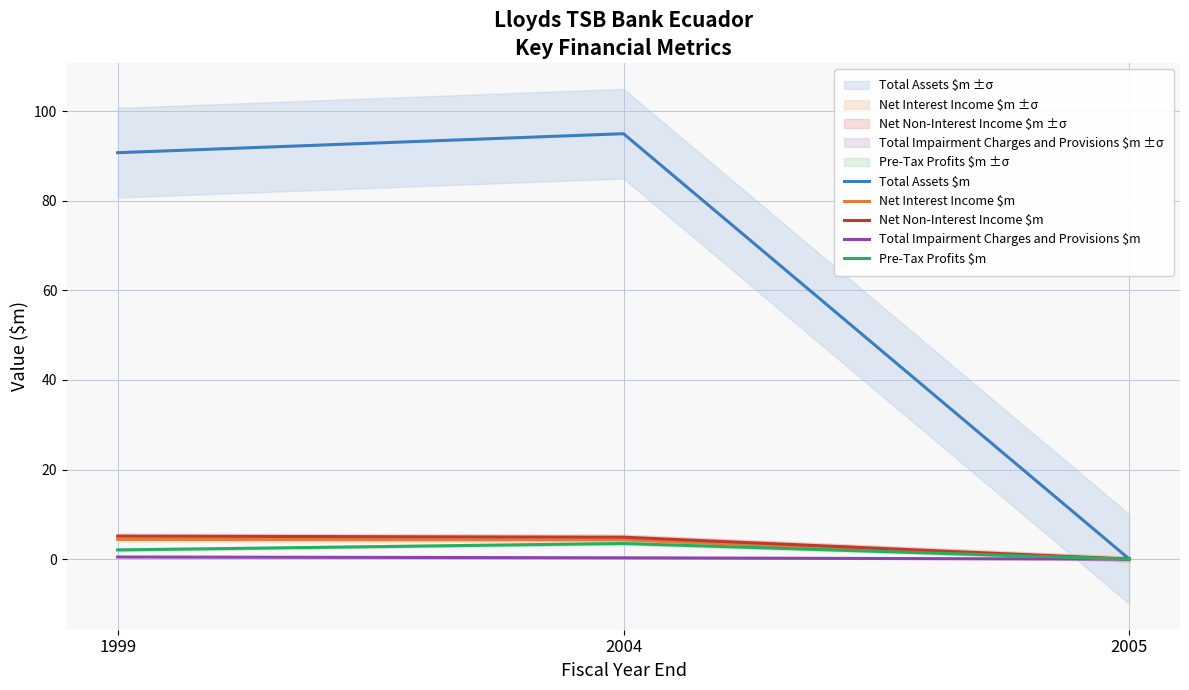

The value of Net Interest Income $m at 2005 is -1.8. True or false?

False